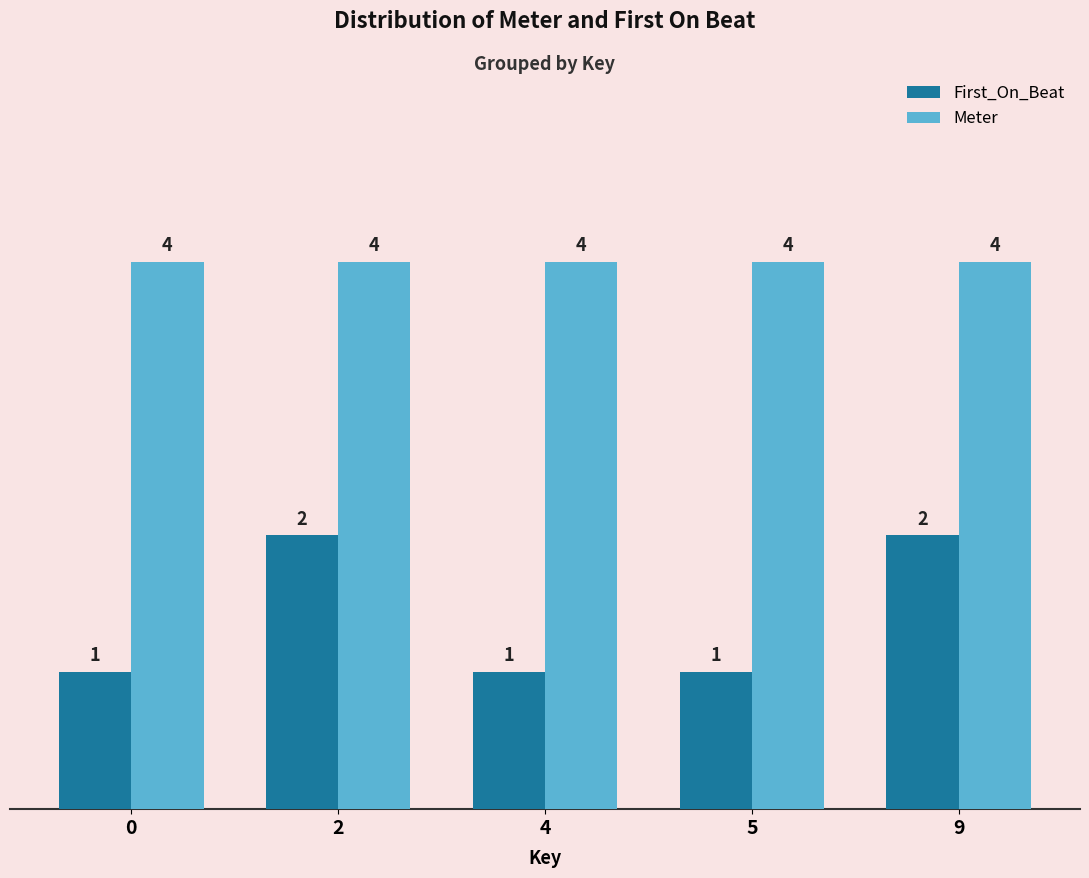

Reading right to left, list all the values displayed in this chart.

First_On_Beat: 2	1	1	2	1
Meter: 4	4	4	4	4